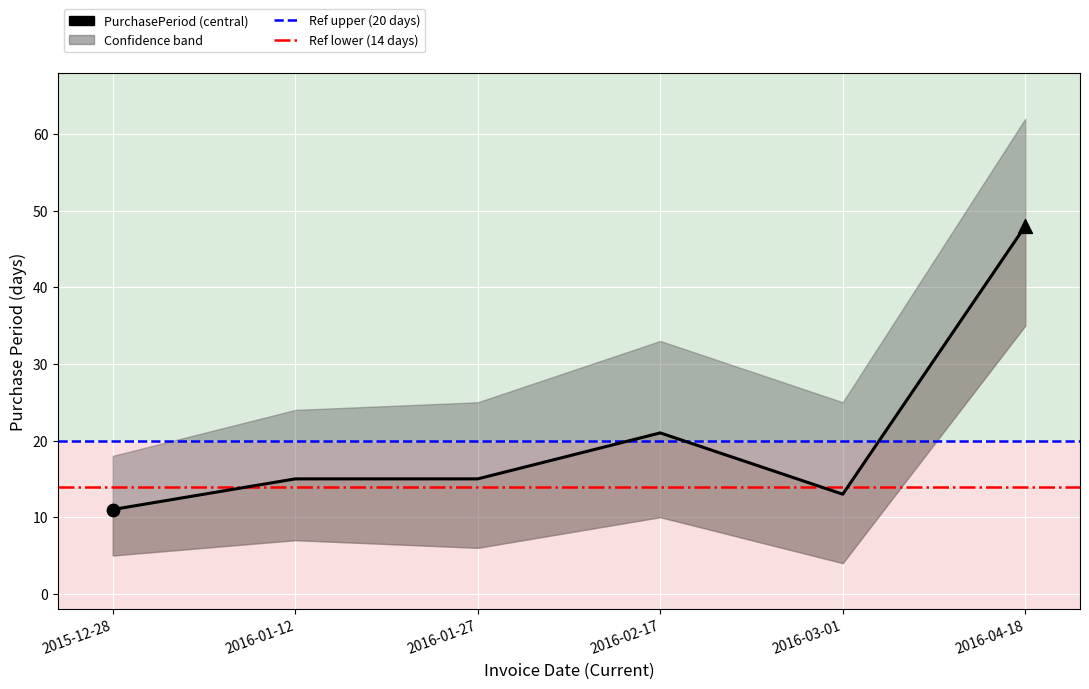

What is the change in value from 2016-01-27 to 2016-02-17?

+6